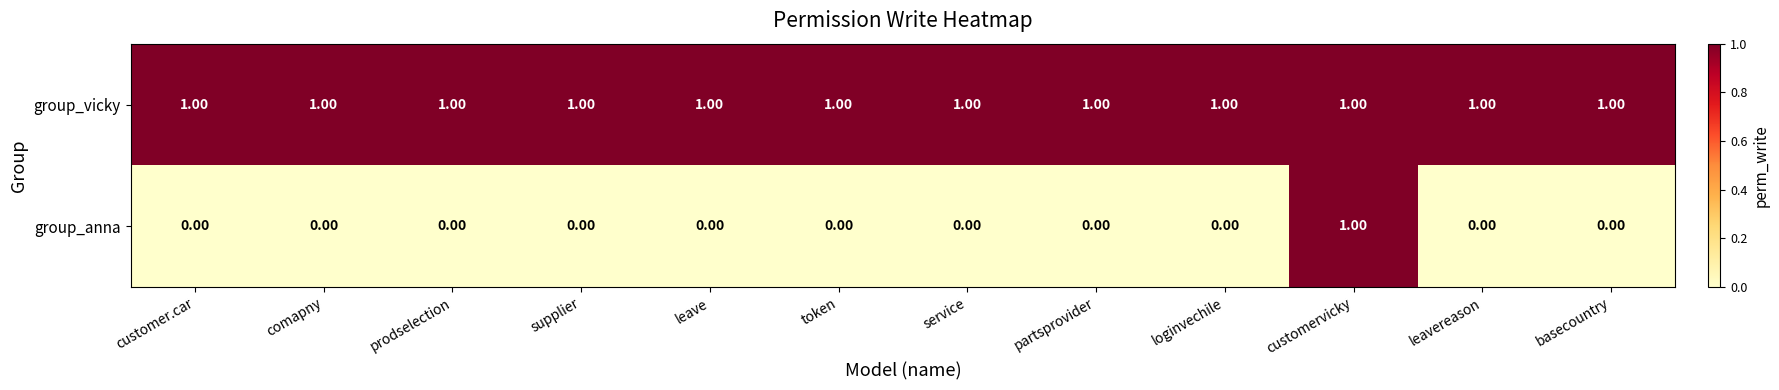

Is the value of group_anna at leave greater than the value of group_vicky at prodselection?

No